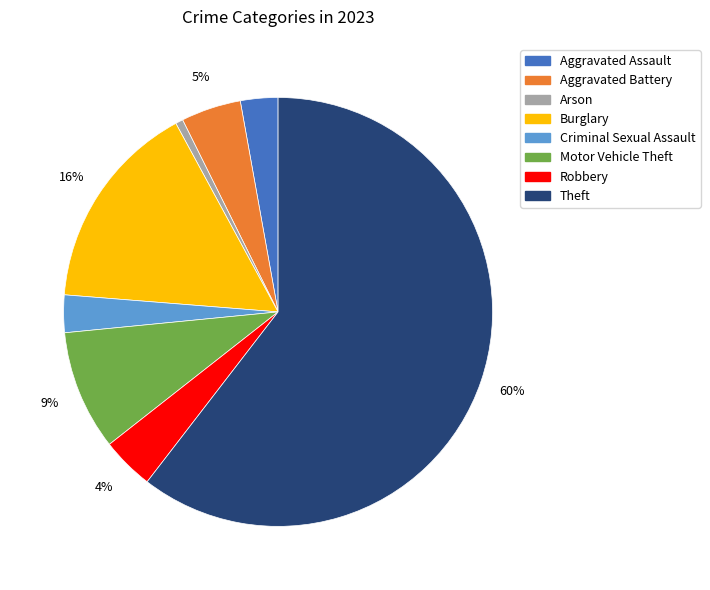

How many segments does this pie chart have?

8